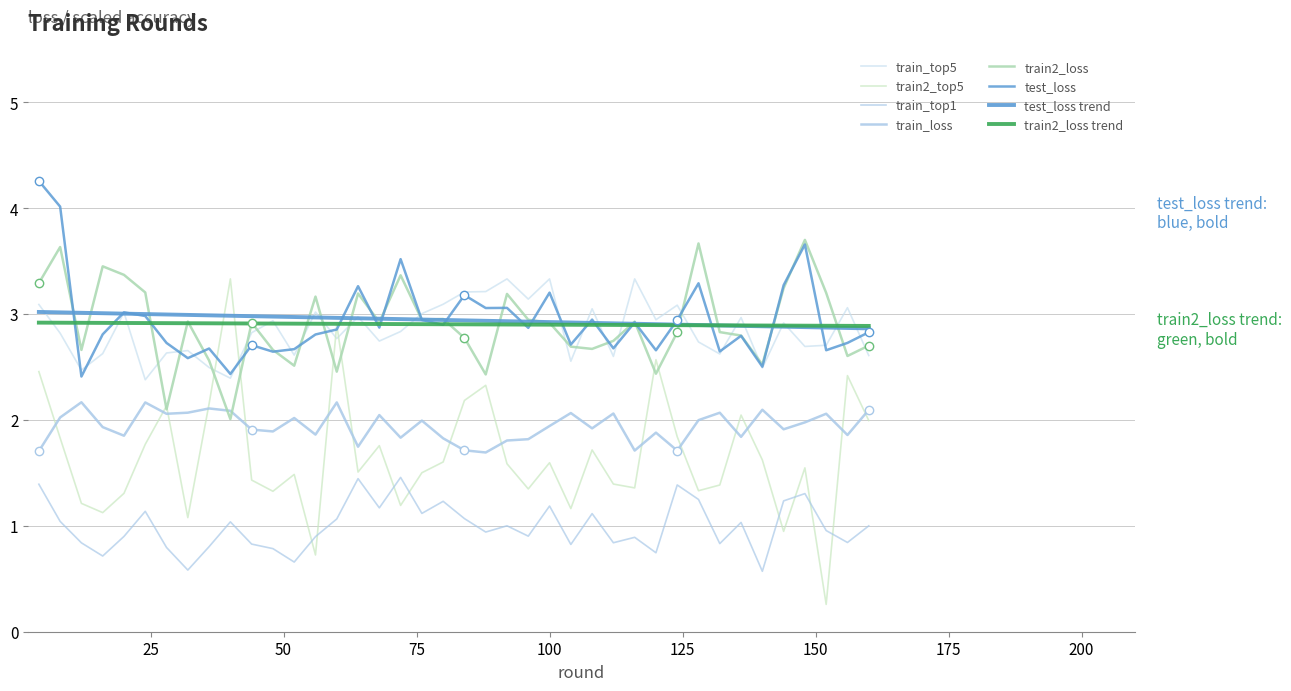

Which series has the widest spread of values?

train2_top5